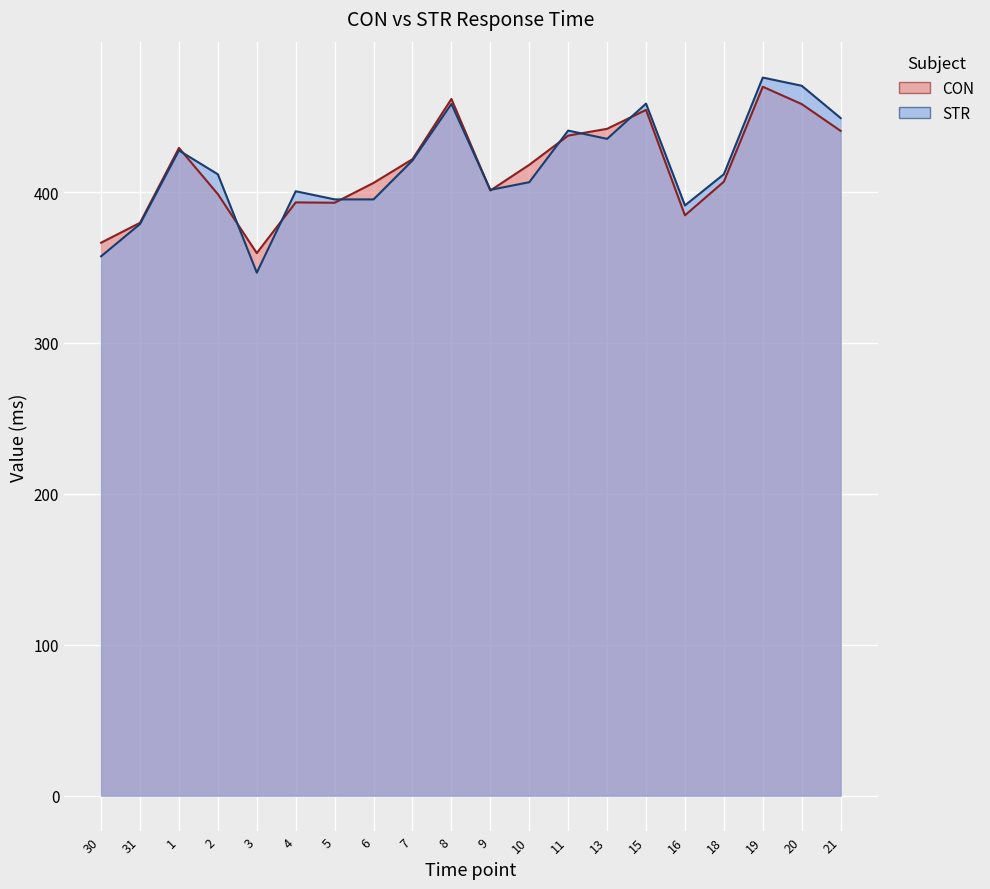

What is the average value of the CON series?

416.1